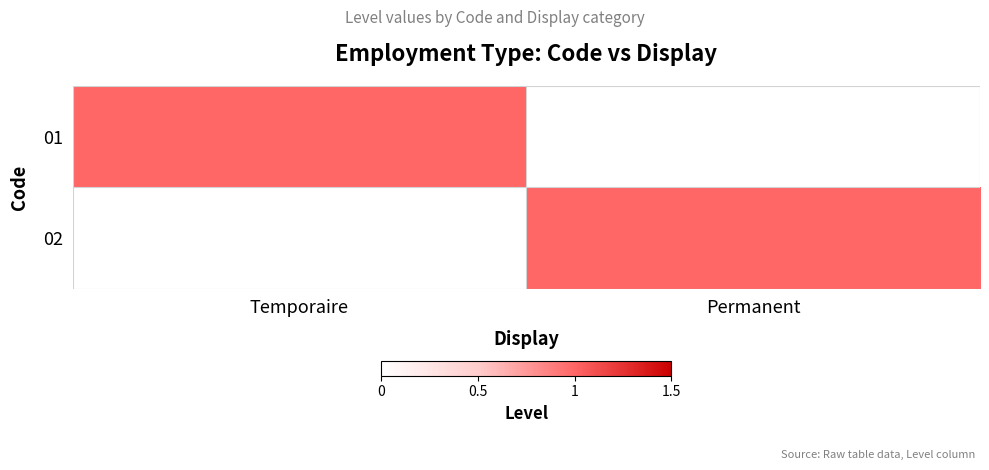

Reading left to right, list all the values displayed in this chart.

01: Temporaire=1	Permanent=0
02: Temporaire=0	Permanent=1